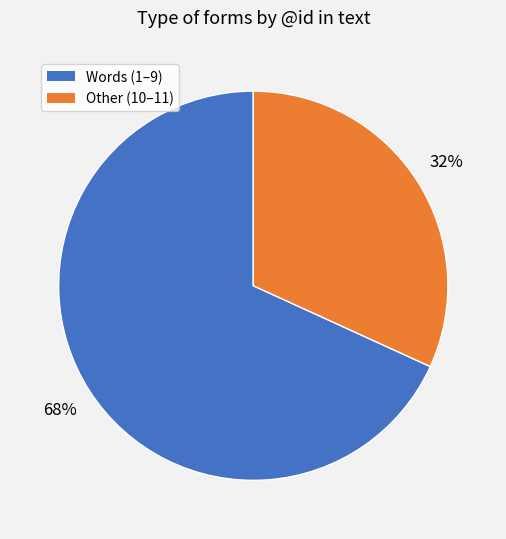

Count the number of slices in the pie.

2